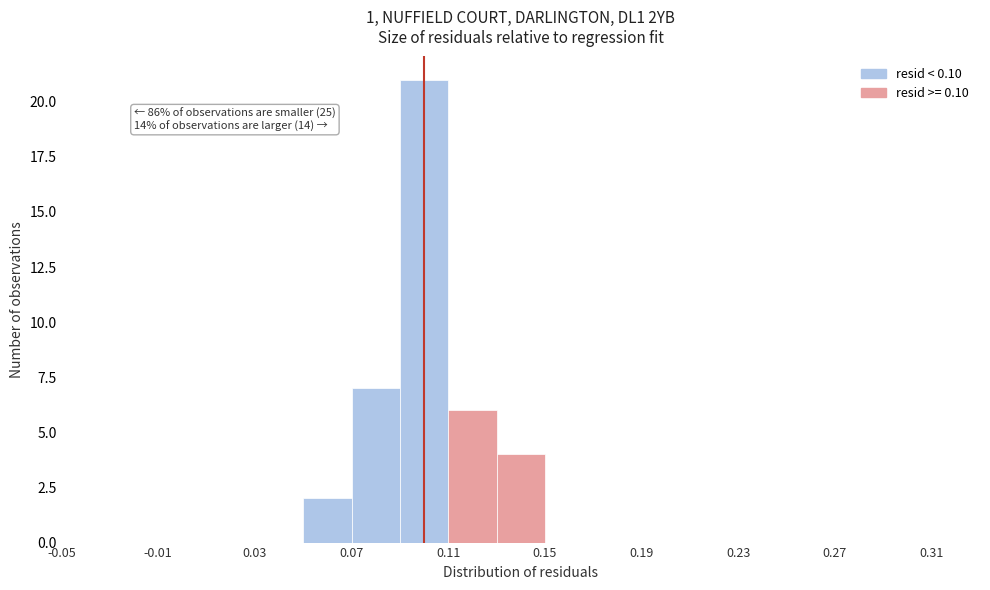

Over which range of the x-axis is the bar tallest?

0.09 to 0.11